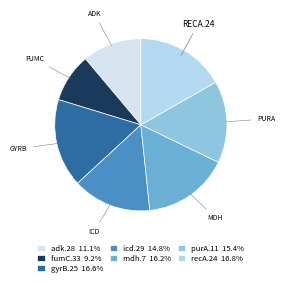

How many segments does this pie chart have?

7